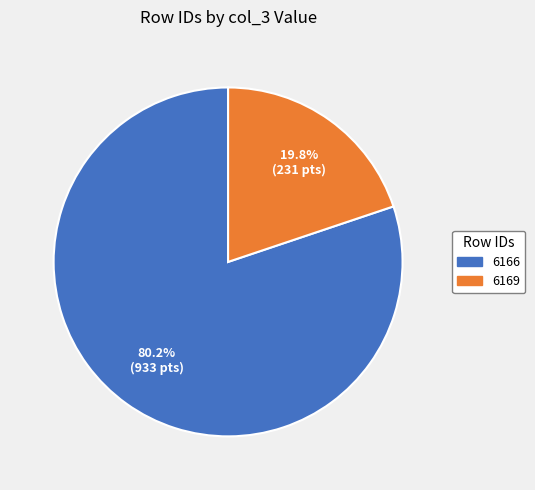

Which slice is the largest?

6166